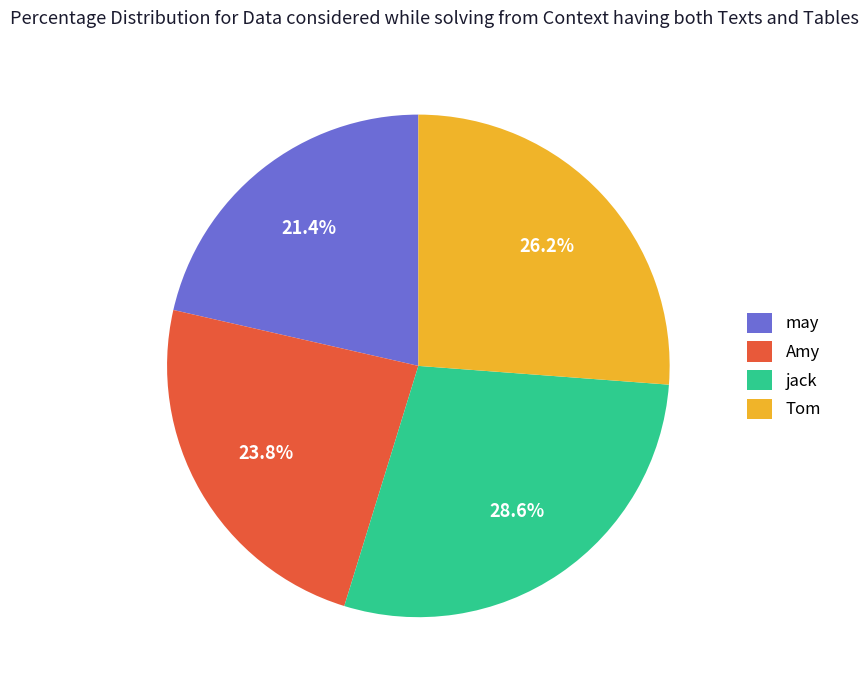

True or false: may accounts for 30% of the total.

False